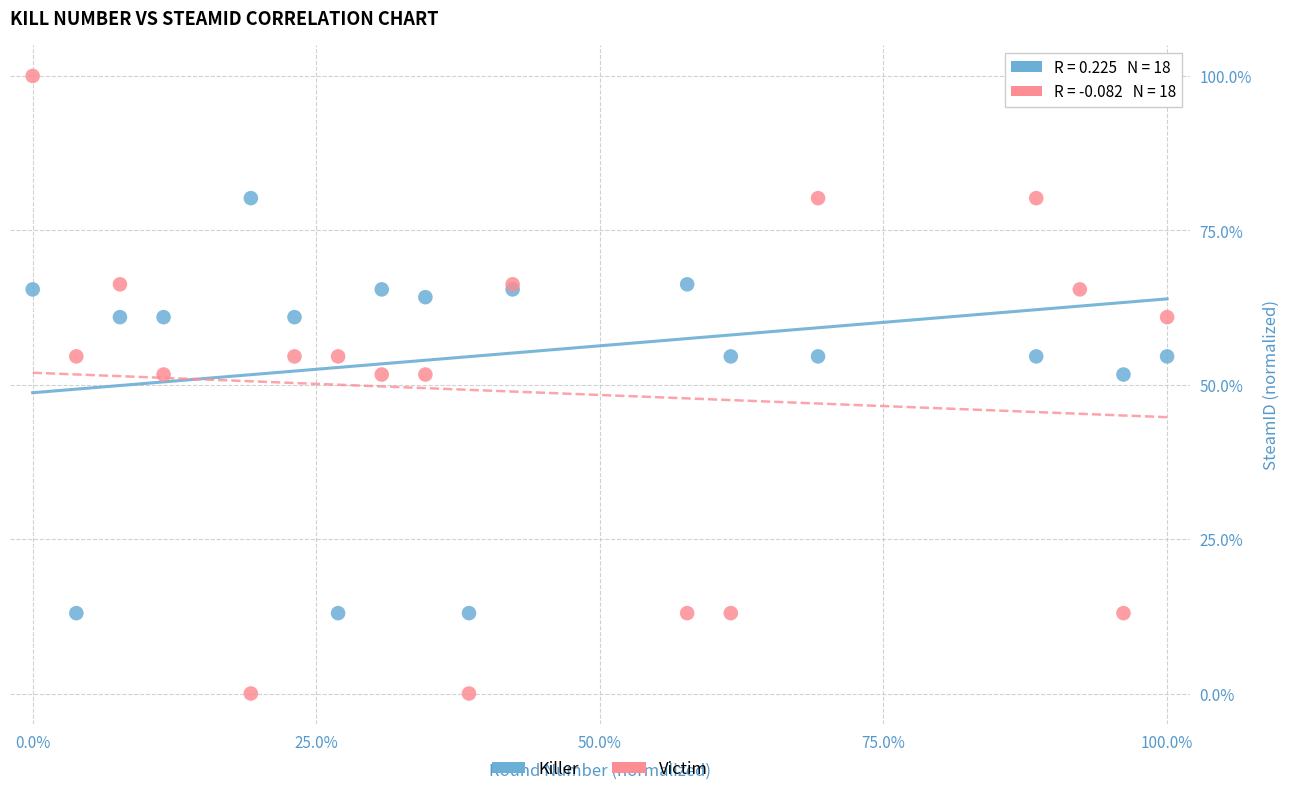

What is the X range (max minus min) for the scatter plot?

100.0